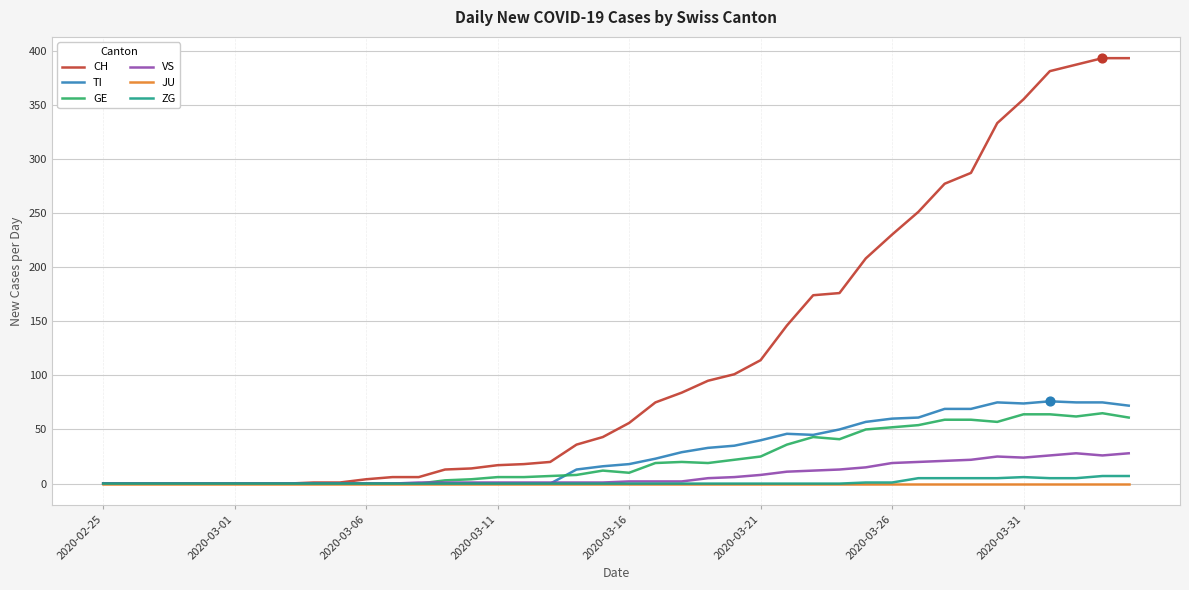

Which series has the largest range (max minus min)?

CH